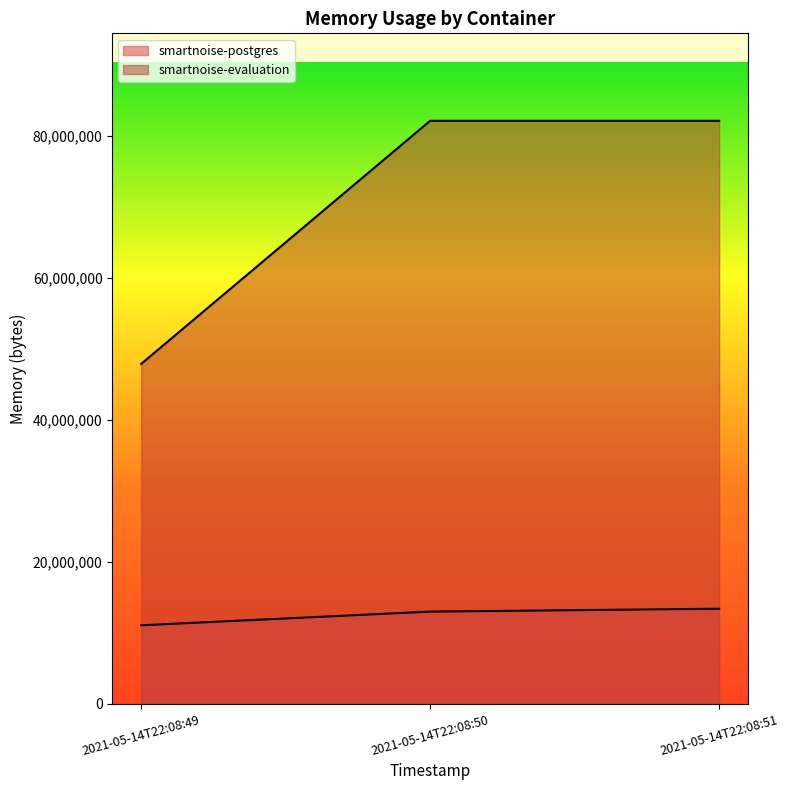

What is the value of the smartnoise-evaluation point at the 1st from the left?

47878144